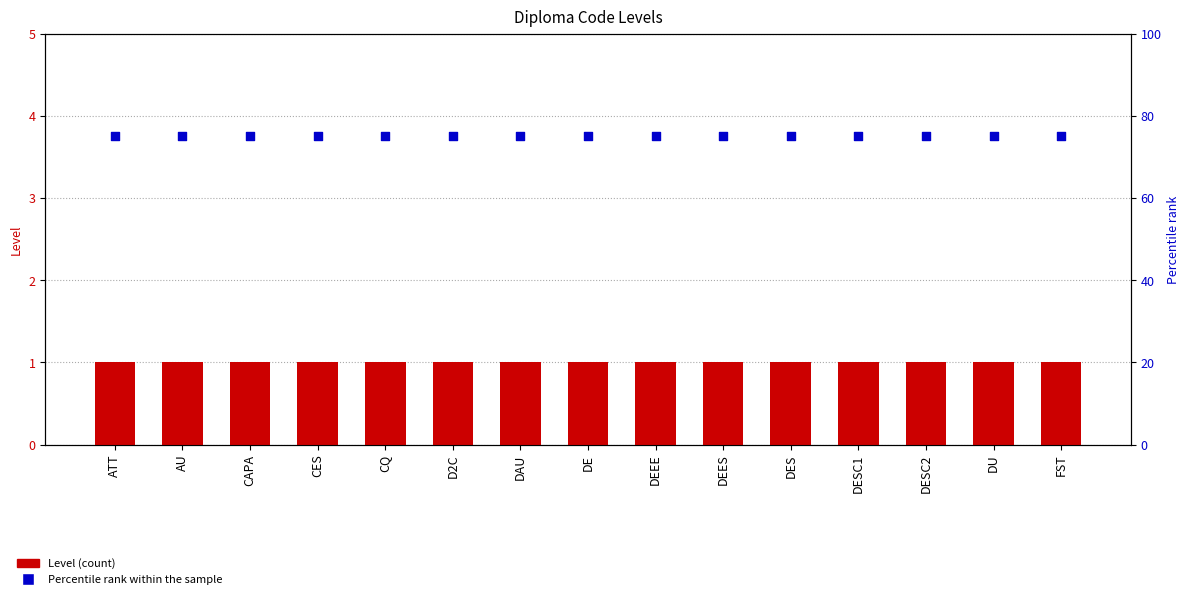

Is the value of Level at DEES greater than the value of Percentile rank at DE?

No